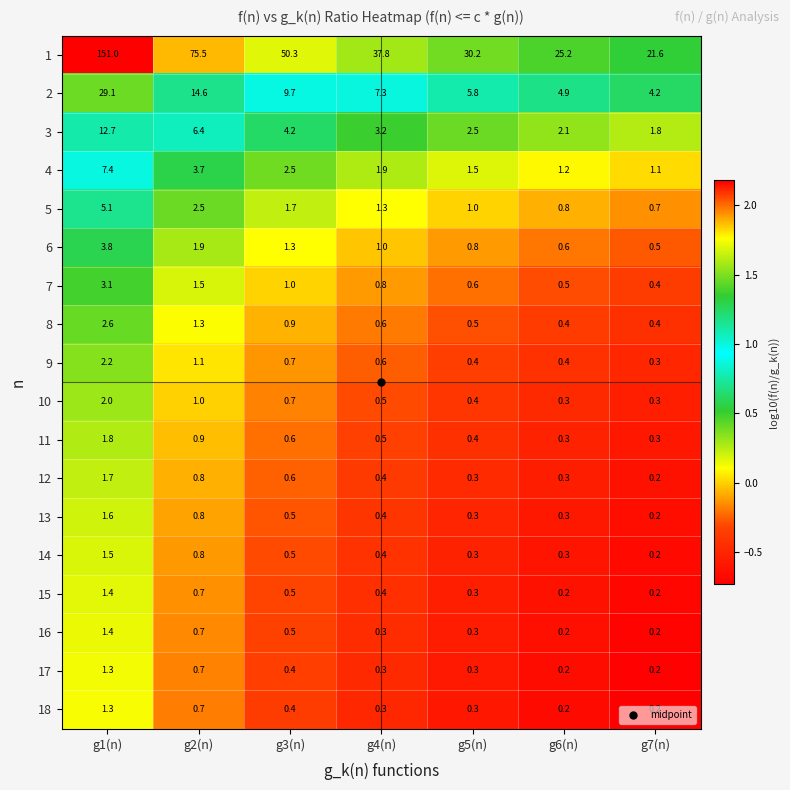

Which series has the largest range (max minus min)?

1